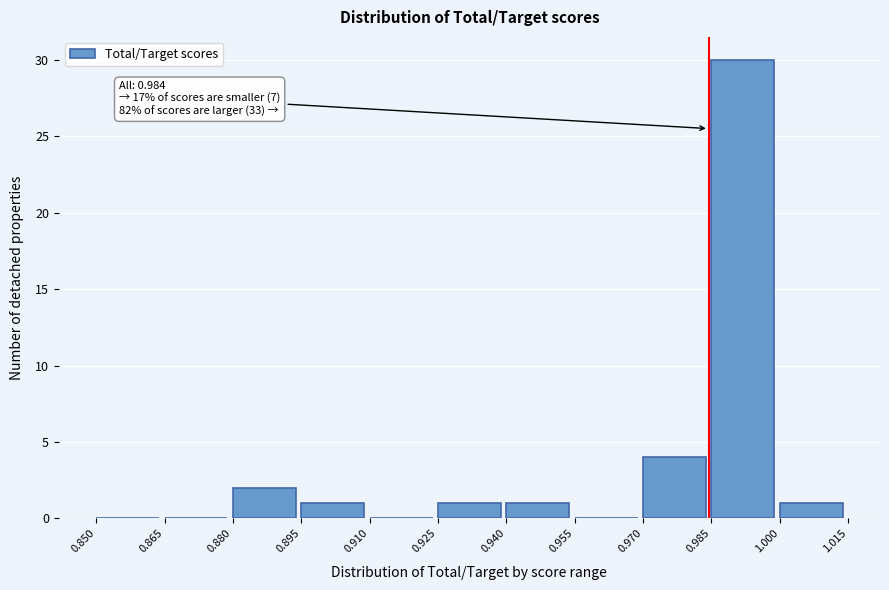

Which range on the x-axis has the tallest bar?

0.985 to 1.000